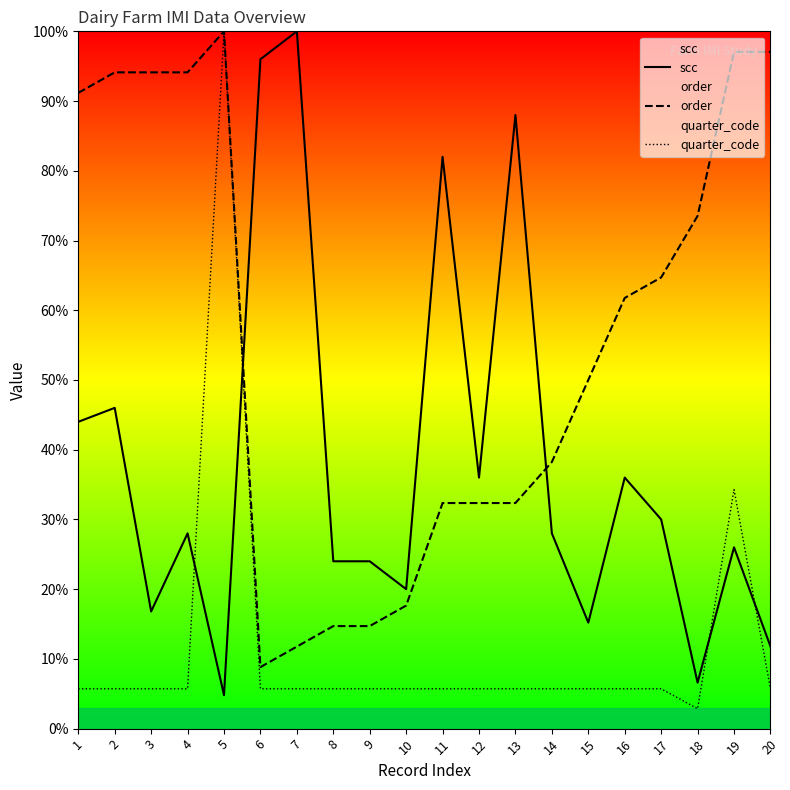

Which series has the largest range (max minus min)?

quarter_code